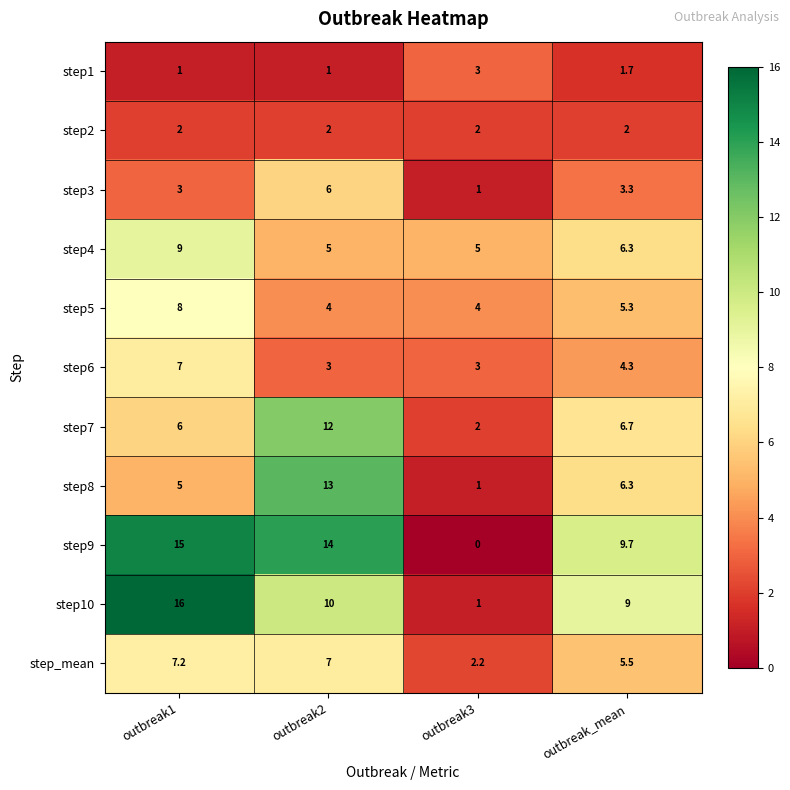

Rank the series at outbreak2 from lowest to highest value.

step1, step2, step6, step5, step4, step3, step_mean, step10, step7, step8, step9